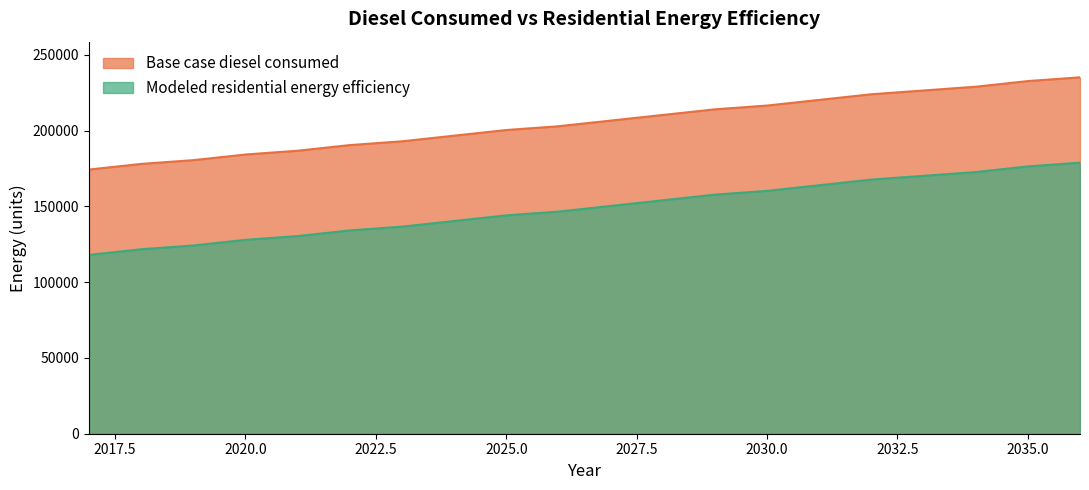

Reading left to right, what are all the values shown in this chart?

Base case diesel consumed: 174344.7	178072.3	180557.5	184285.1	186770.2	190497.9	192983.0	196710.7	200438.3	202923.5	206651.1	210378.8	214106.5	216591.6	220319.2	224046.9	226532.0	229017.1	232744.8	235229.9
Modeled residential energy efficiency: 118025.5	121753.2	124238.3	127966.0	130451.1	134178.8	136663.9	140391.5	144119.2	146604.3	150332.0	154059.6	157787.3	160272.4	164000.1	167727.8	170212.9	172698.0	176425.7	178910.8